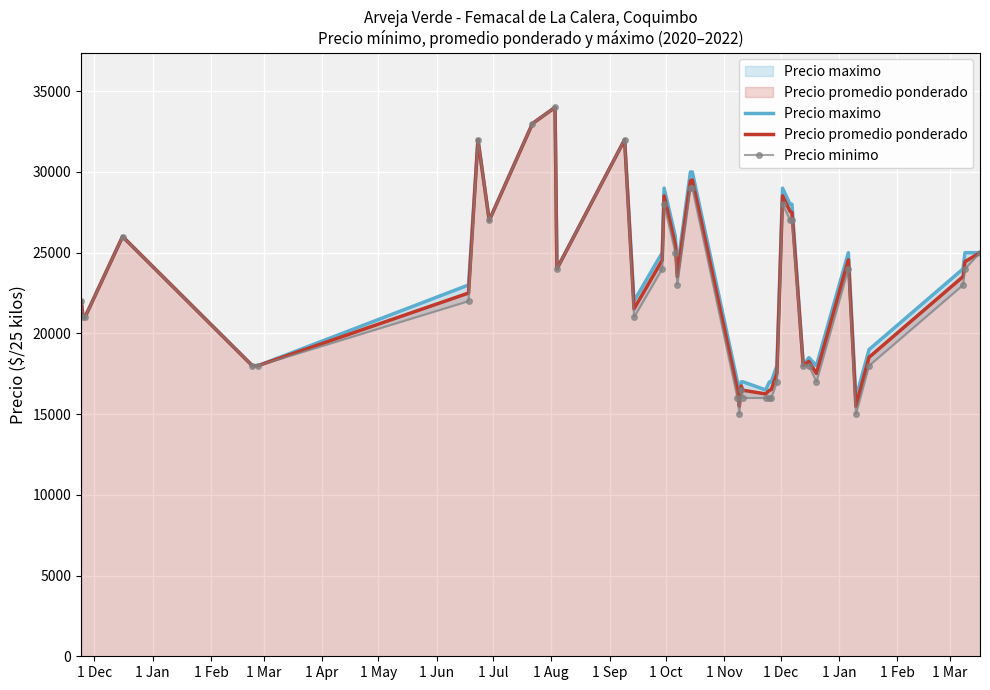

What is the lowest value of the Precio promedio ponderado series?

15479